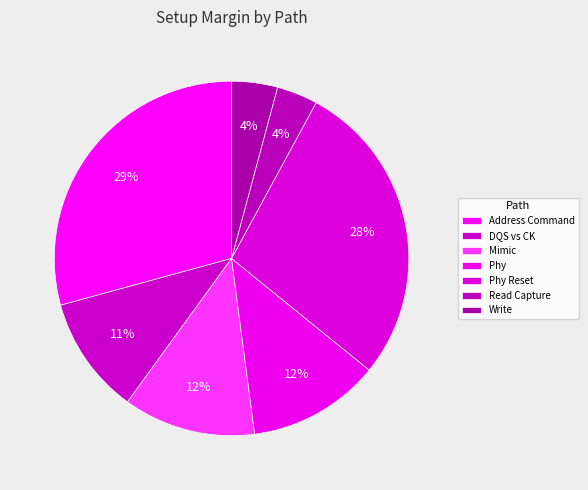

To the nearest percent, what is the difference between the largest and smallest slice percentages?

26%